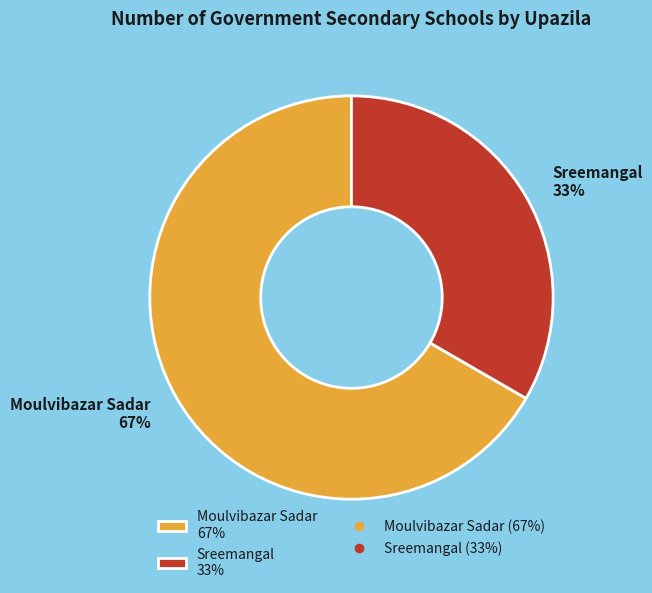

To the nearest percent, what percentage of the pie is Moulvibazar Sadar?

67%